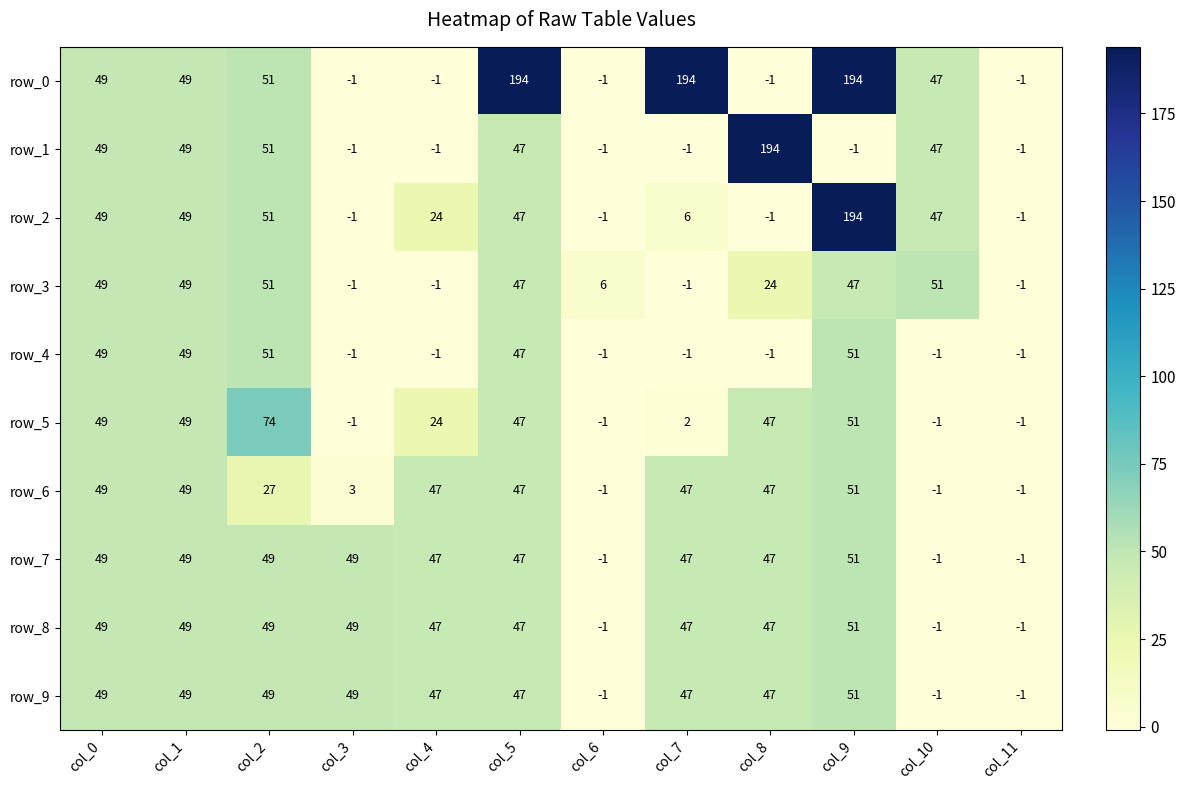

What is the smallest value displayed?

-1